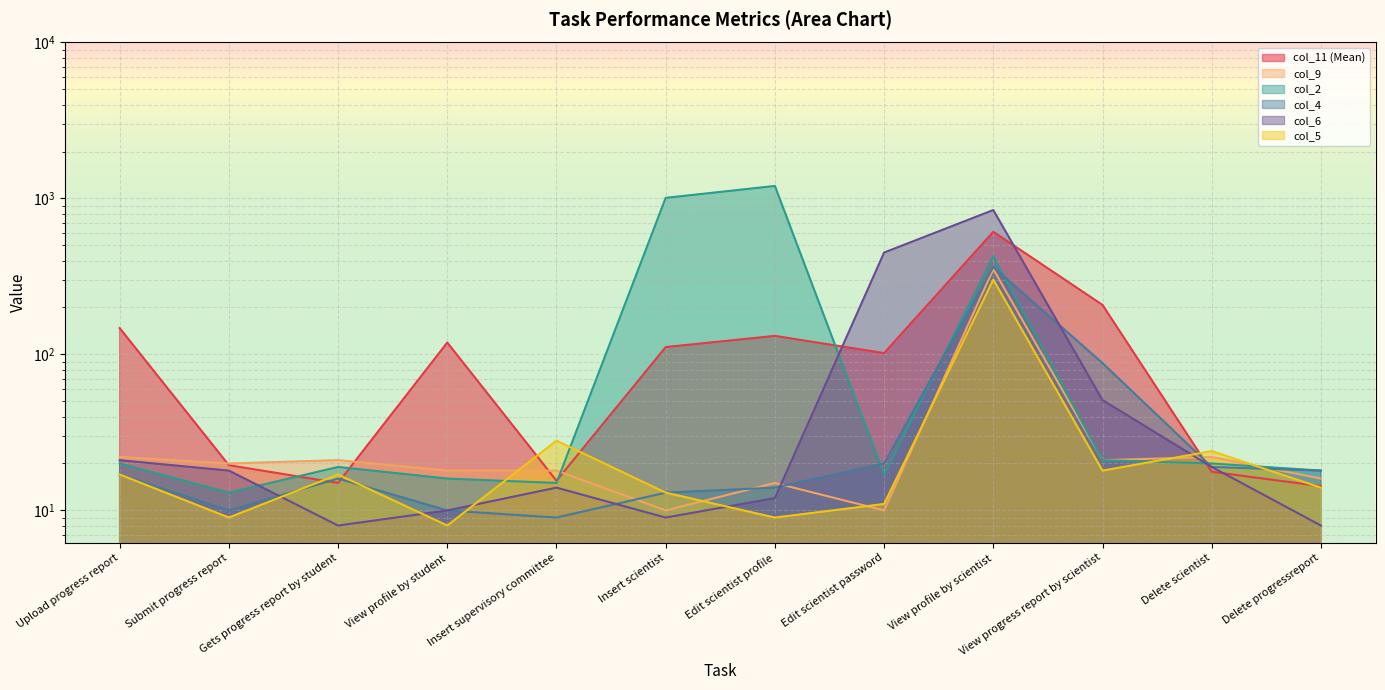

Where is the first local maximum for col_5?

Gets progress report by student